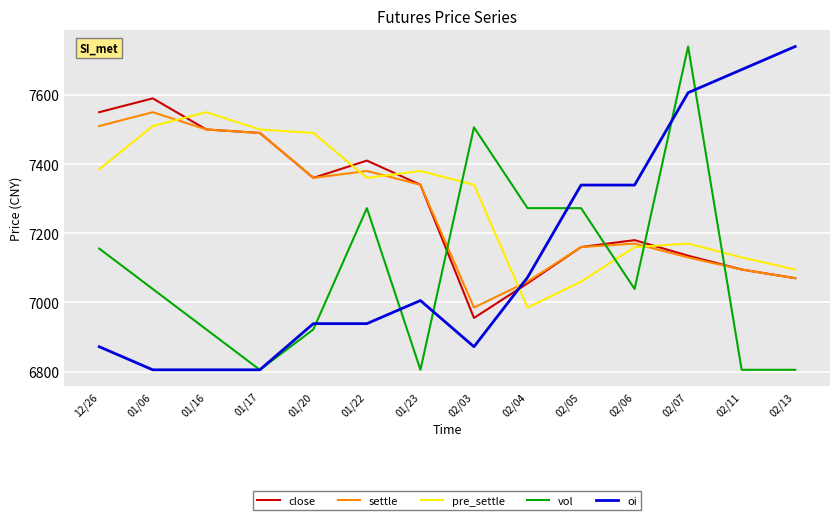

Which series changed the most between 01/06 and 01/17?

vol